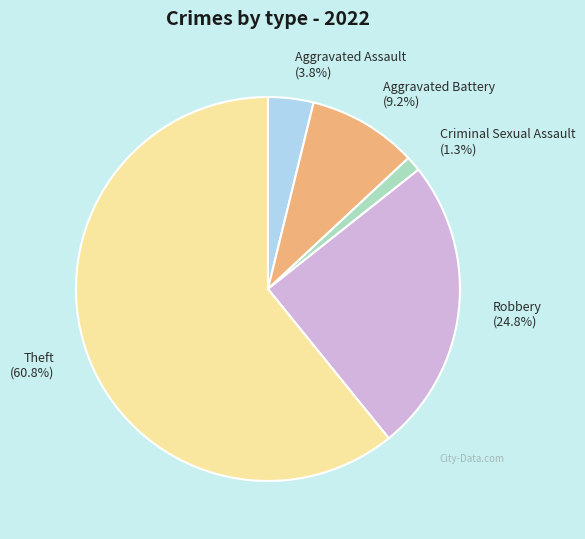

The Aggravated Battery slice represents 9% of the pie. True or false?

True